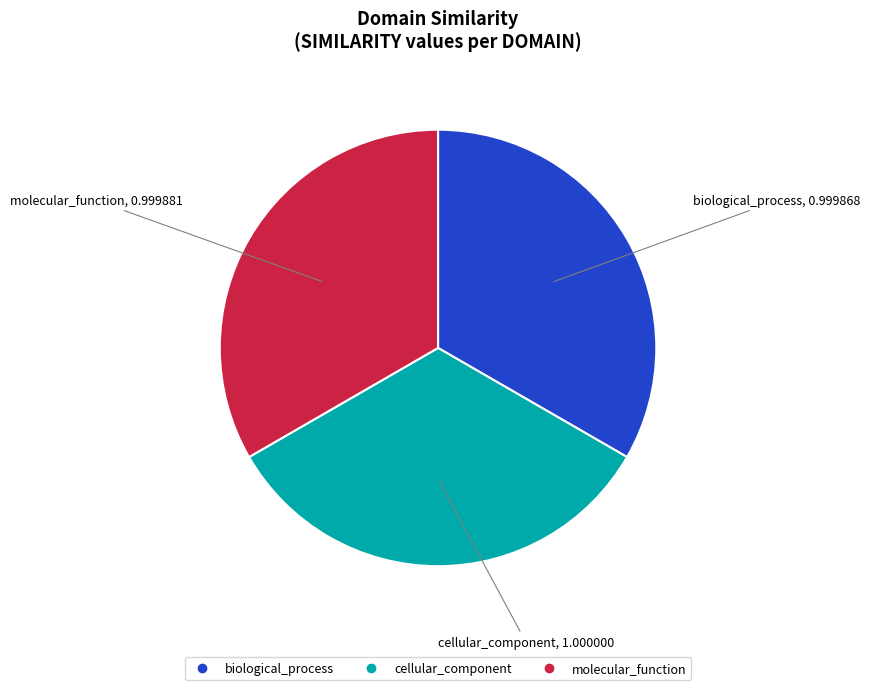

Combined, do cellular_component and biological_process account for over 50%?

Yes